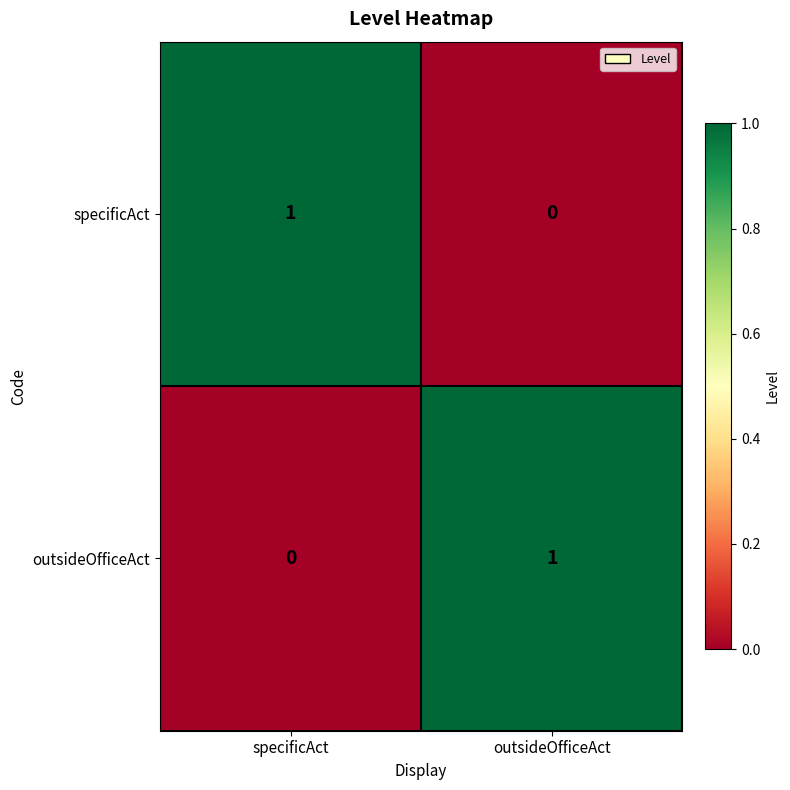

At which label does outsideOfficeAct reach its peak?

outsideOfficeAct